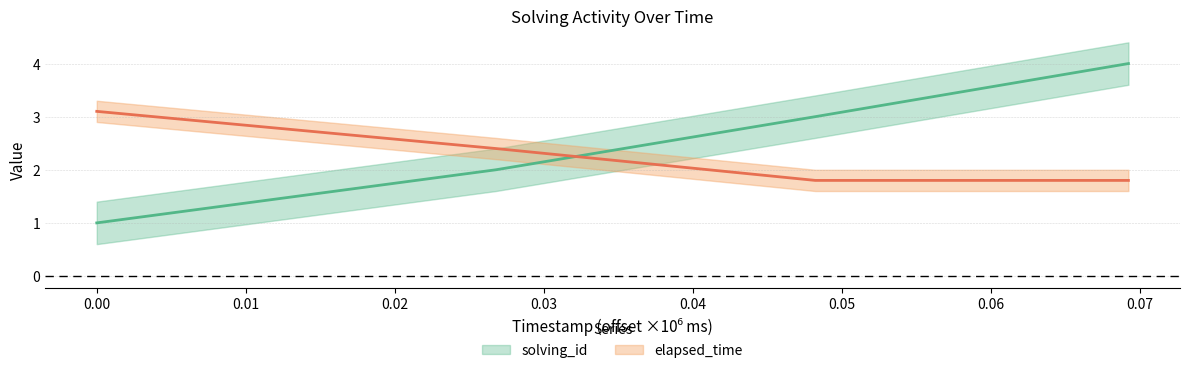

What is the sum of all elapsed_time values?

9.1